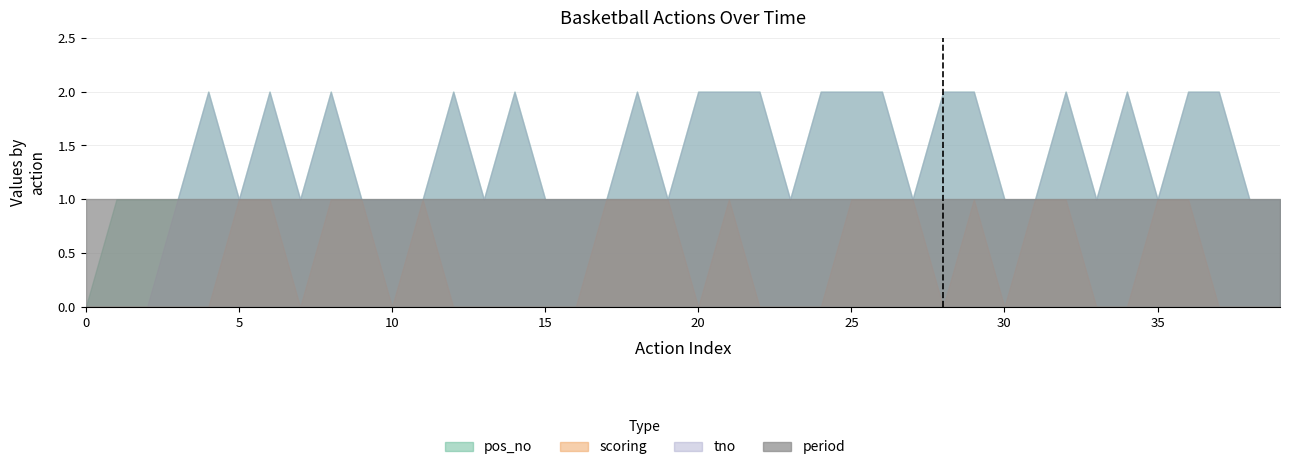

What is the maximum value shown in the chart?

2